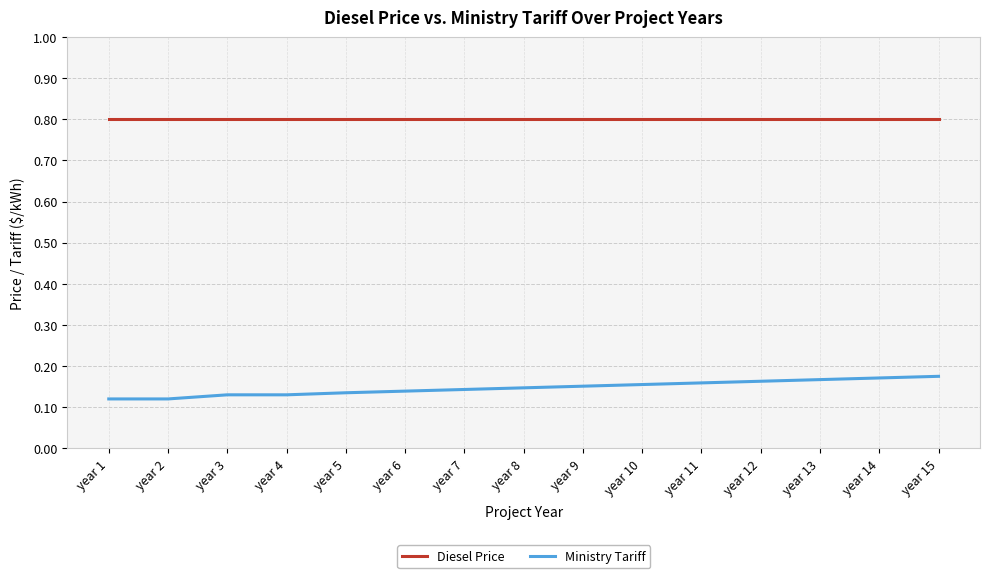

What is the approximate value of Diesel Price at year 15?

0.8